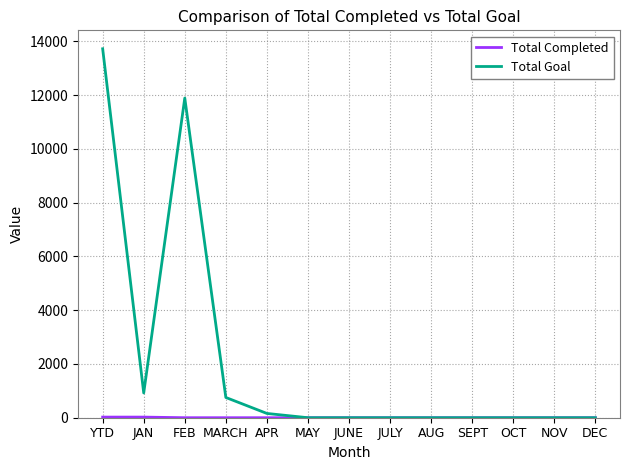

At which label is Total Goal closest to 6860?

FEB